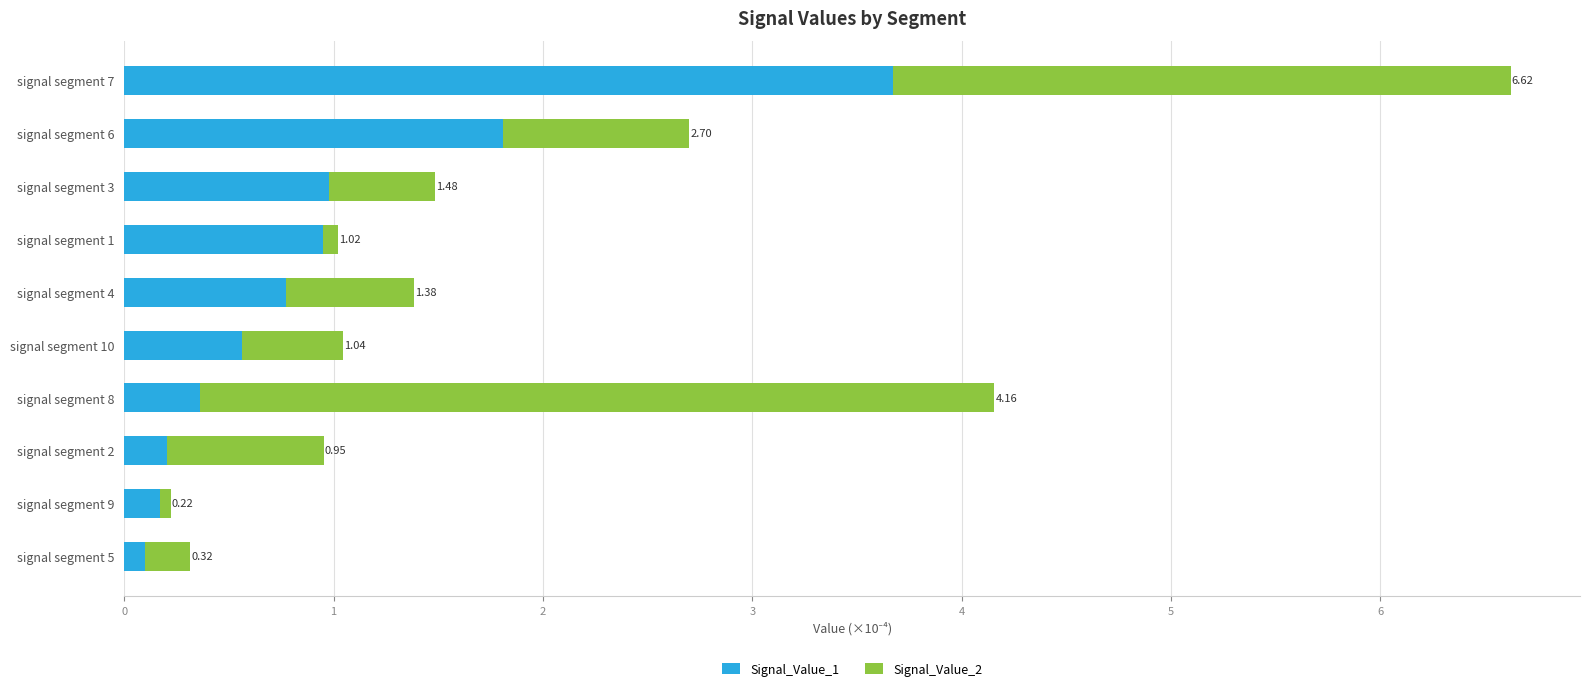

Reading left to right, list all the values displayed in this chart.

Signal_Value_1: 0.1	0.2	0.2	0.4	0.6	0.8	1.0	1.0	1.8	3.7
Signal_Value_2: 0.2	0.1	0.7	3.8	0.5	0.6	0.1	0.5	0.9	3.0